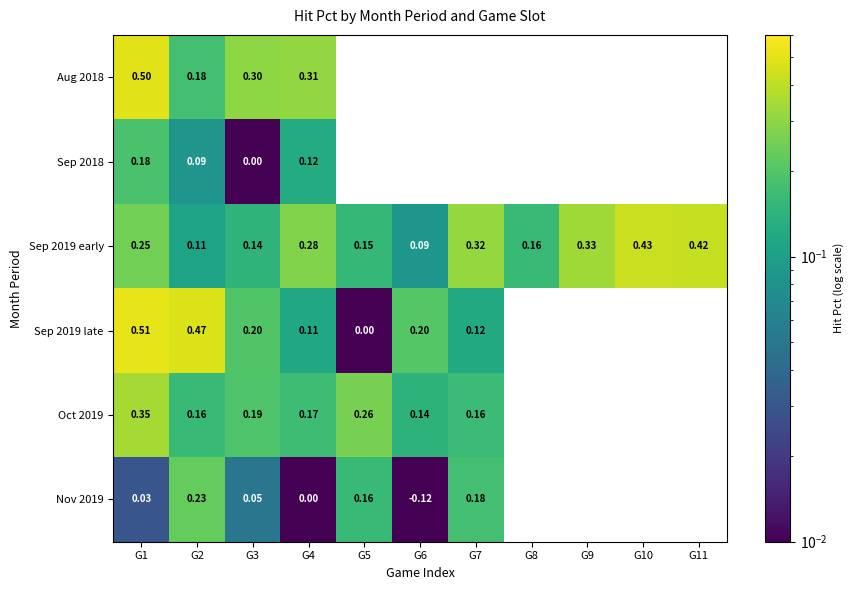

Which series changed the most between G3 and G4?

Sep 2019 early